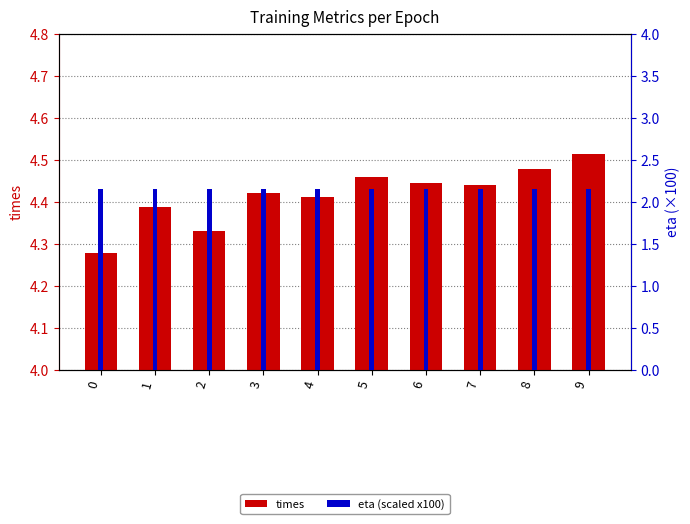

What is the difference between the highest and lowest values at 5?

2.3